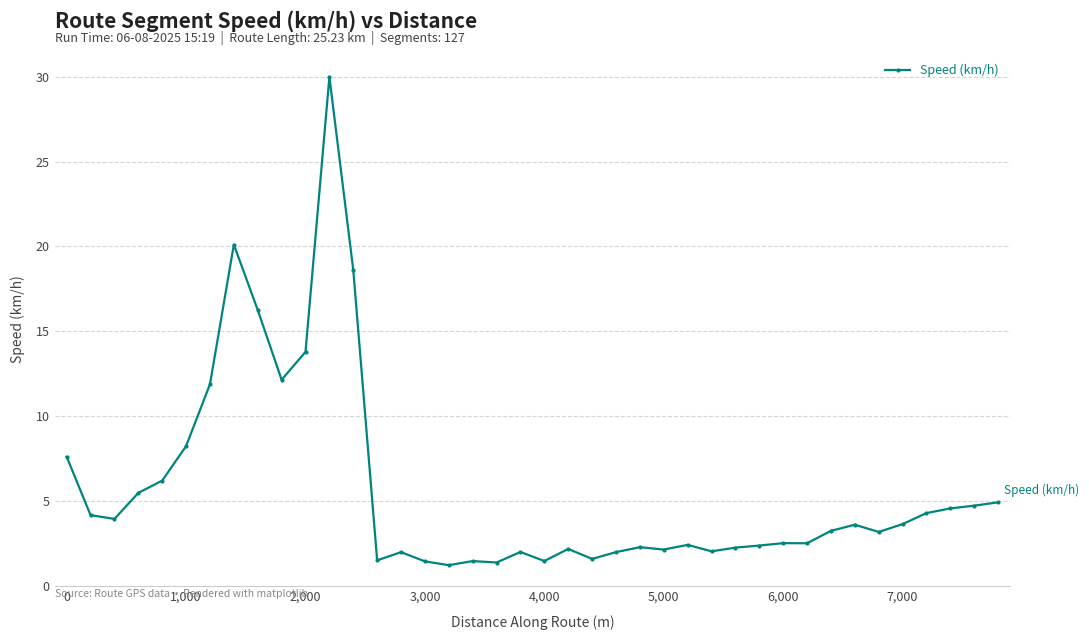

What is the difference between the maximum and minimum values?

28.7